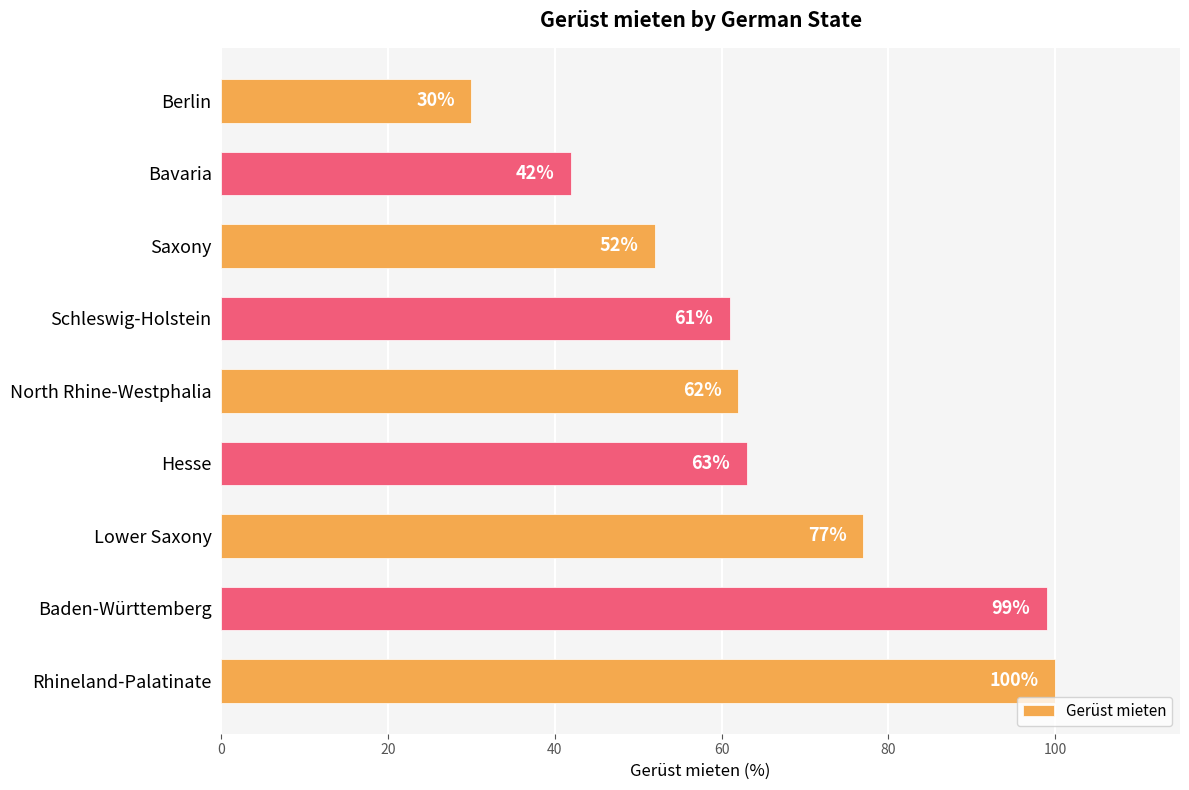

How many values are below 62?

4